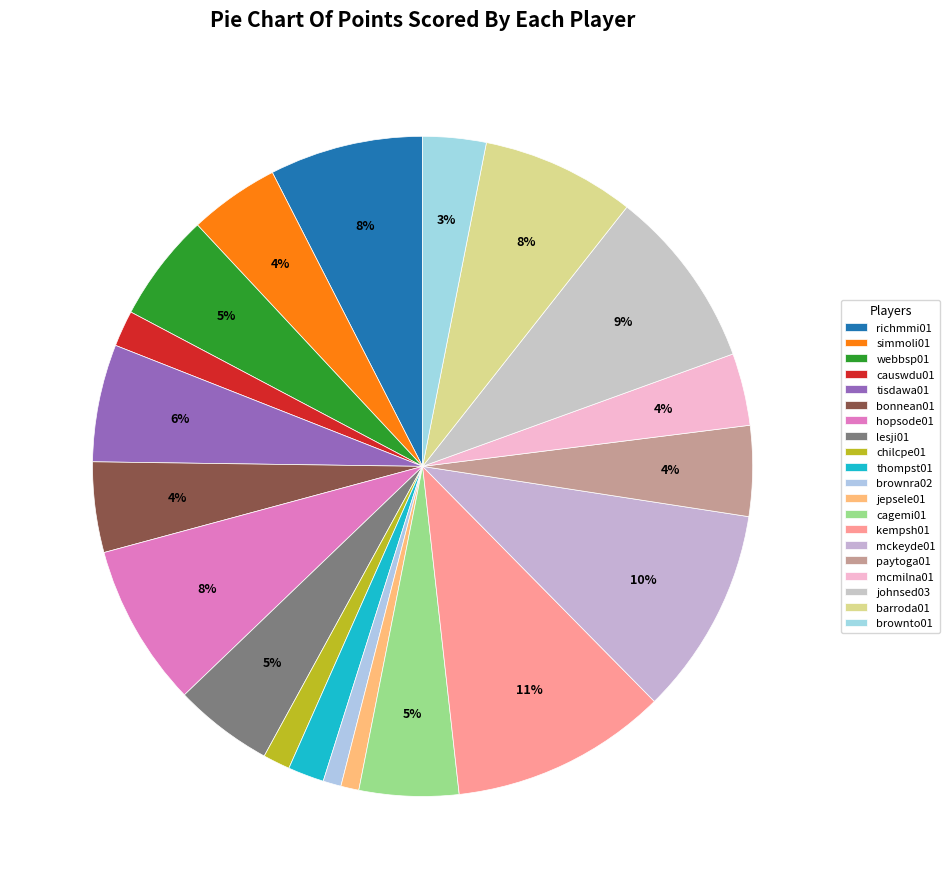

To the nearest percent, what is the average slice percentage?

5%